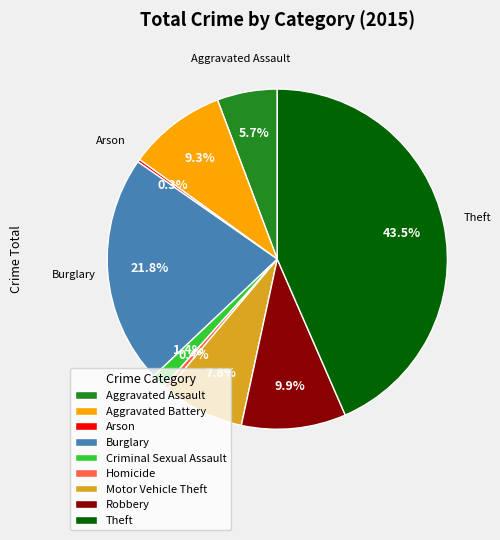

Between Motor Vehicle Theft and Criminal Sexual Assault, which is larger?

Motor Vehicle Theft